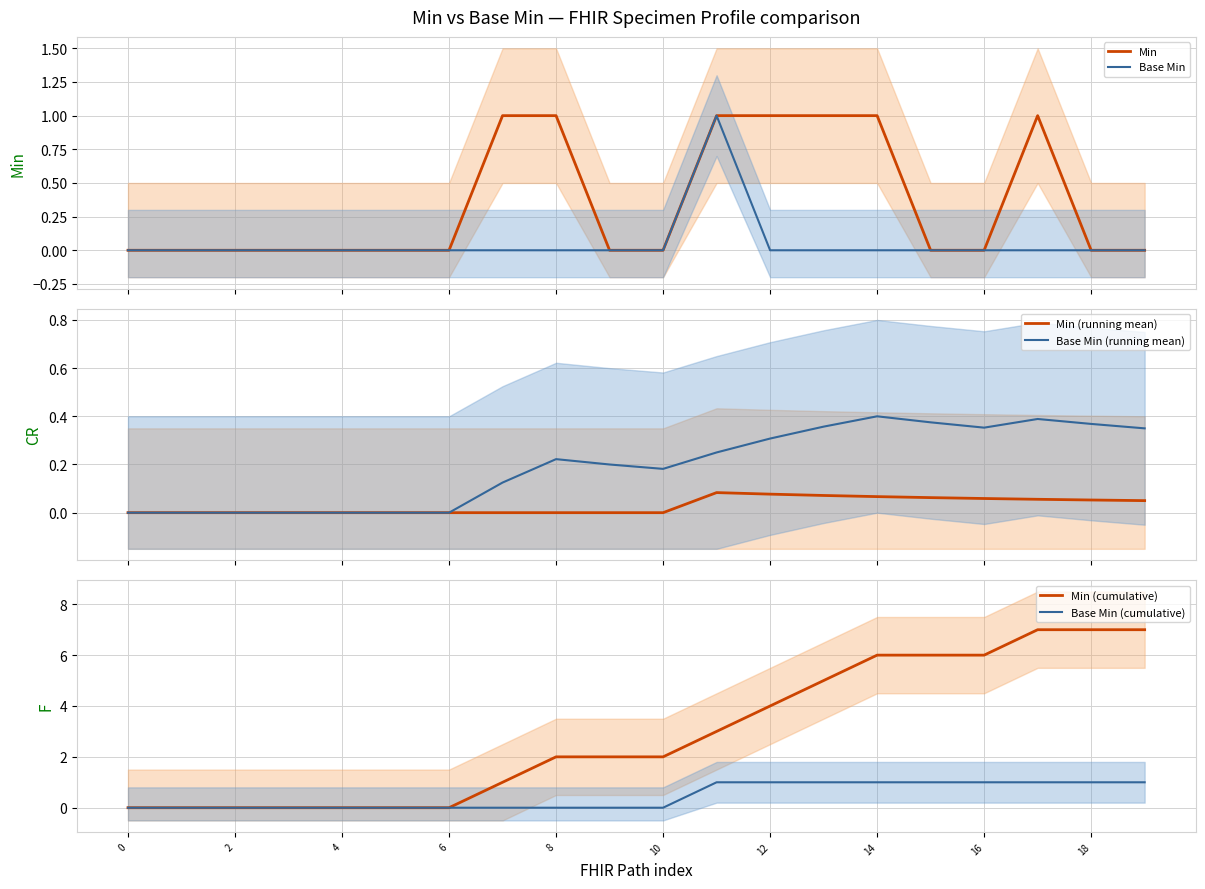

True or false: Min (cumulative) has more than 1 points higher than both neighbors.

False